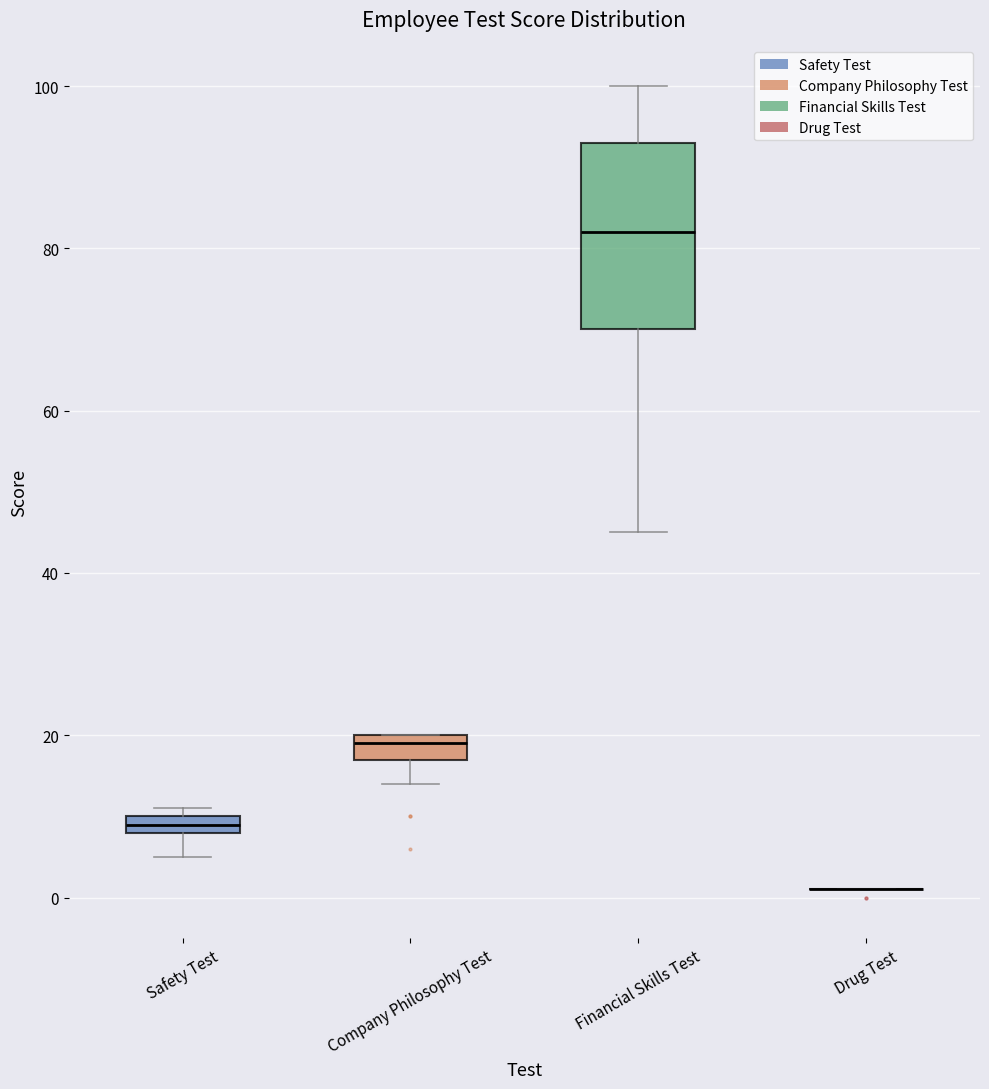

Comparing the boxes themselves (not the whiskers), which one is the tallest?

Financial Skills Test